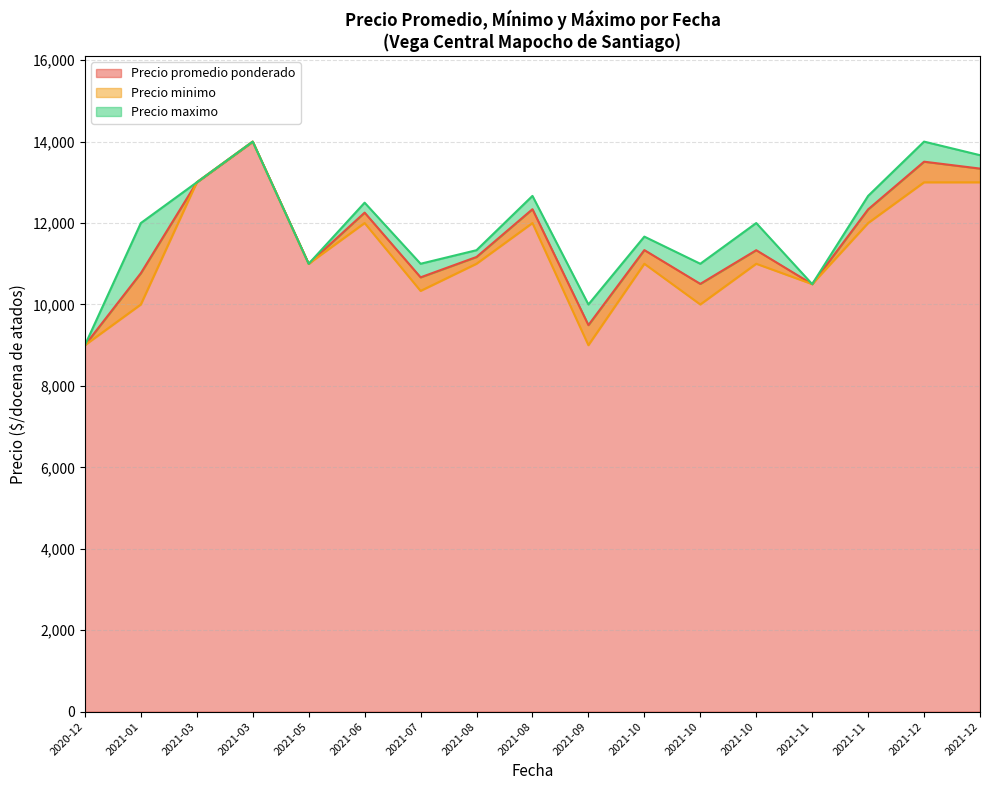

What value does the Precio maximo series have at 2021-12-28?

14000